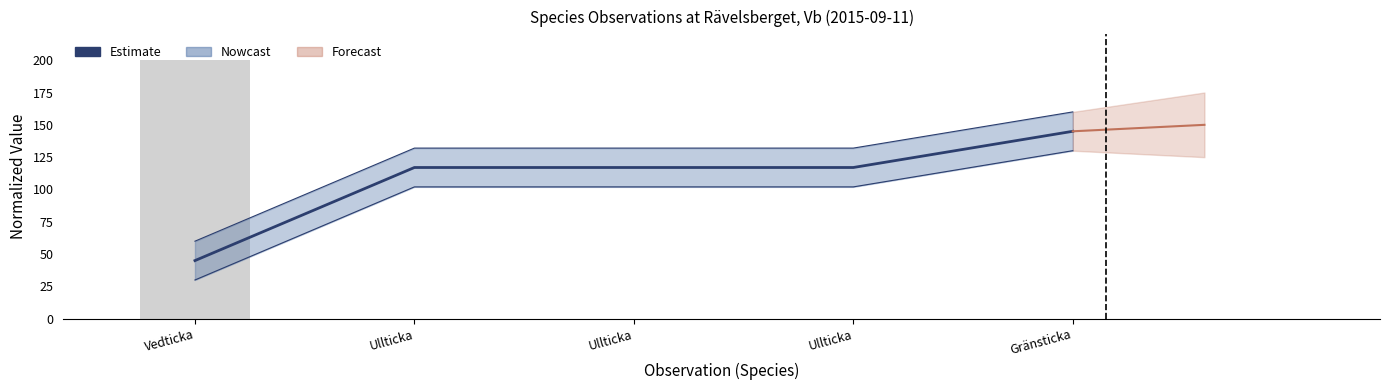

Which series changed the most between Ullticka and Gränsticka?

Estimate